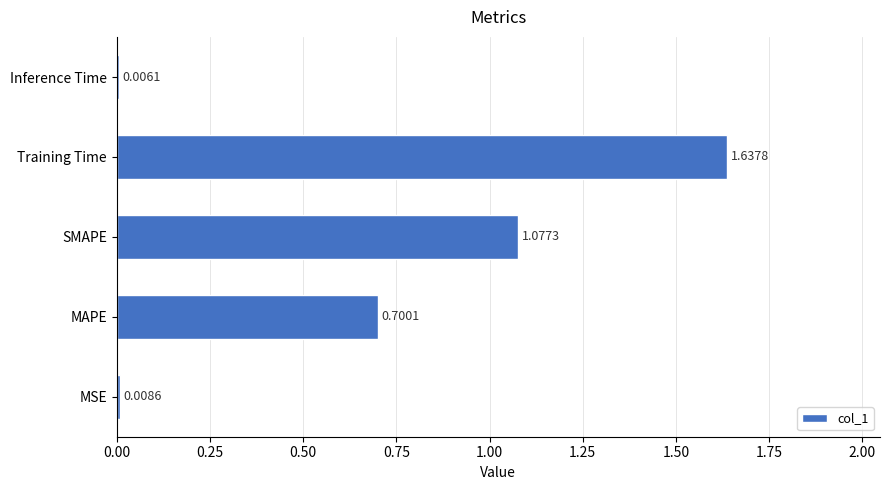

What is the sum of the values at Training Time and MAPE?

2.3